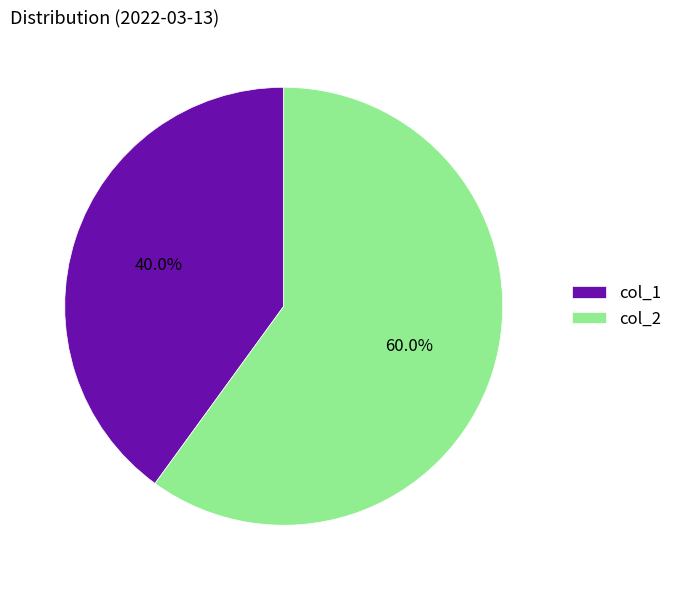

Rank the categories by value from lowest to highest.

col_1, col_2